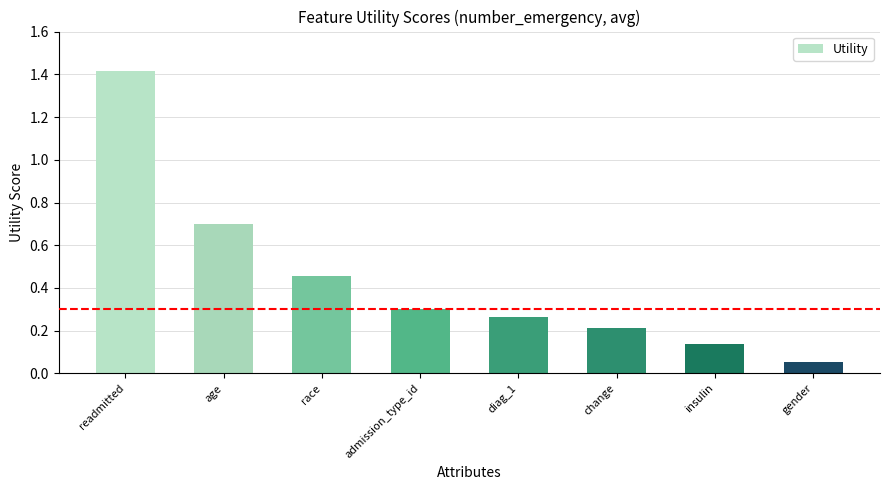

What is the label of the 1st bar from the right?

gender